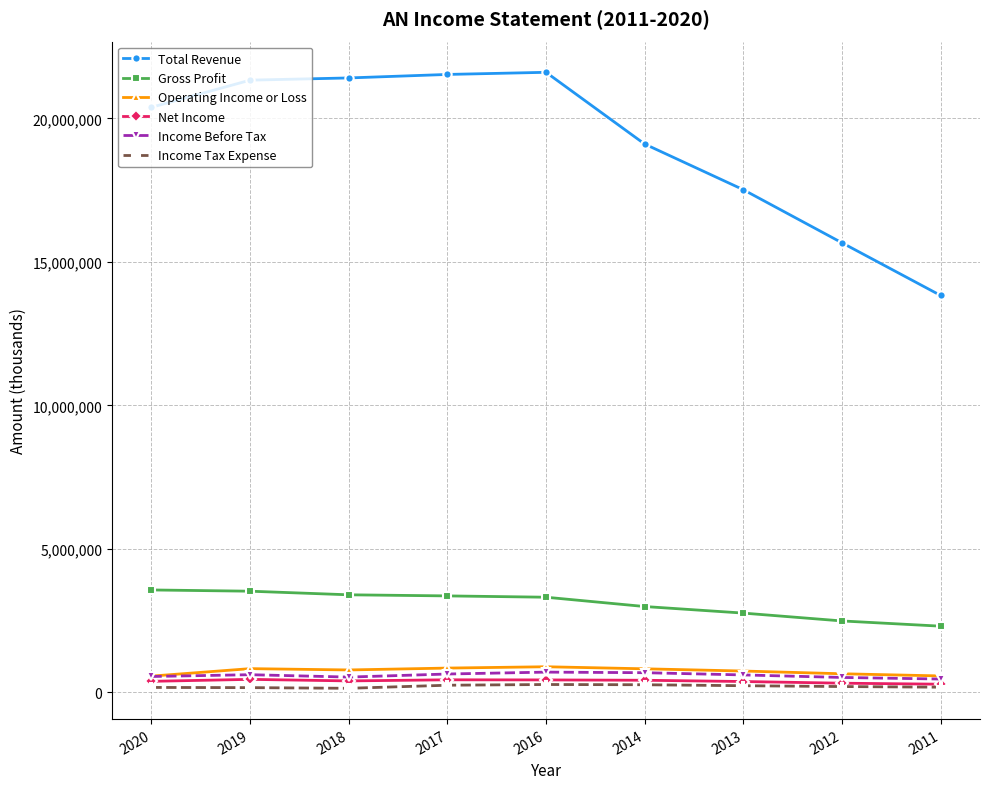

Read the Operating Income or Loss value at 2013.

740300